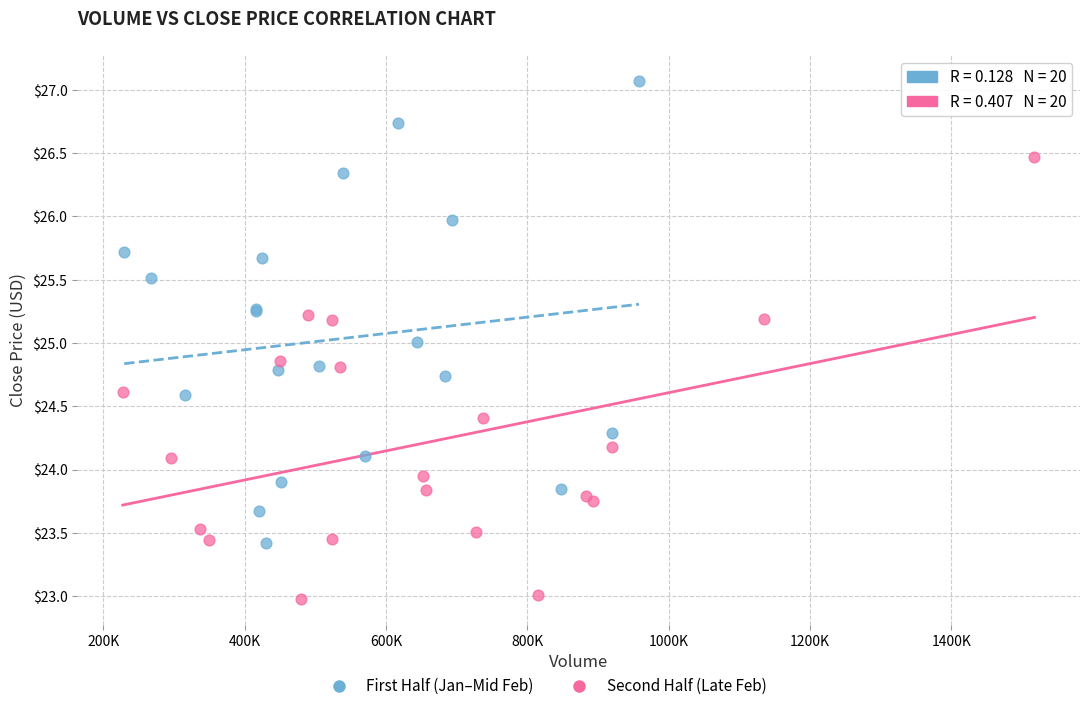

Which series reaches the maximum Y coordinate?

First Half (Jan–Mid Feb)